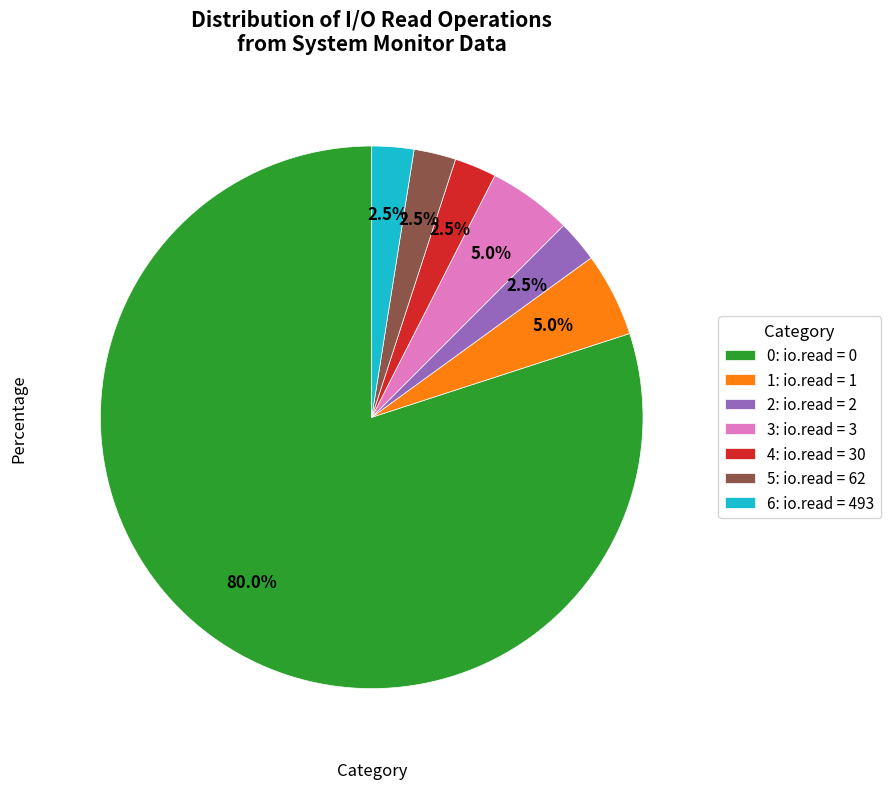

Which category has the biggest portion of the pie?

0: io.read = 0